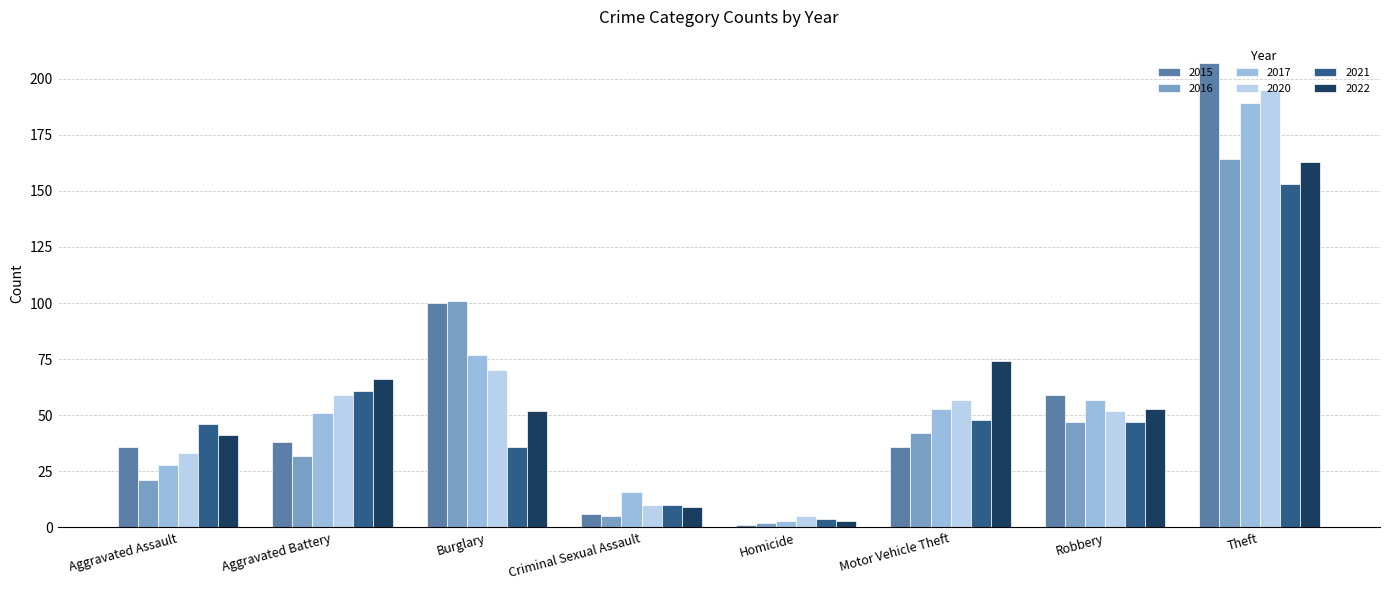

The 2017 series shows 3 at Homicide. True or false?

True